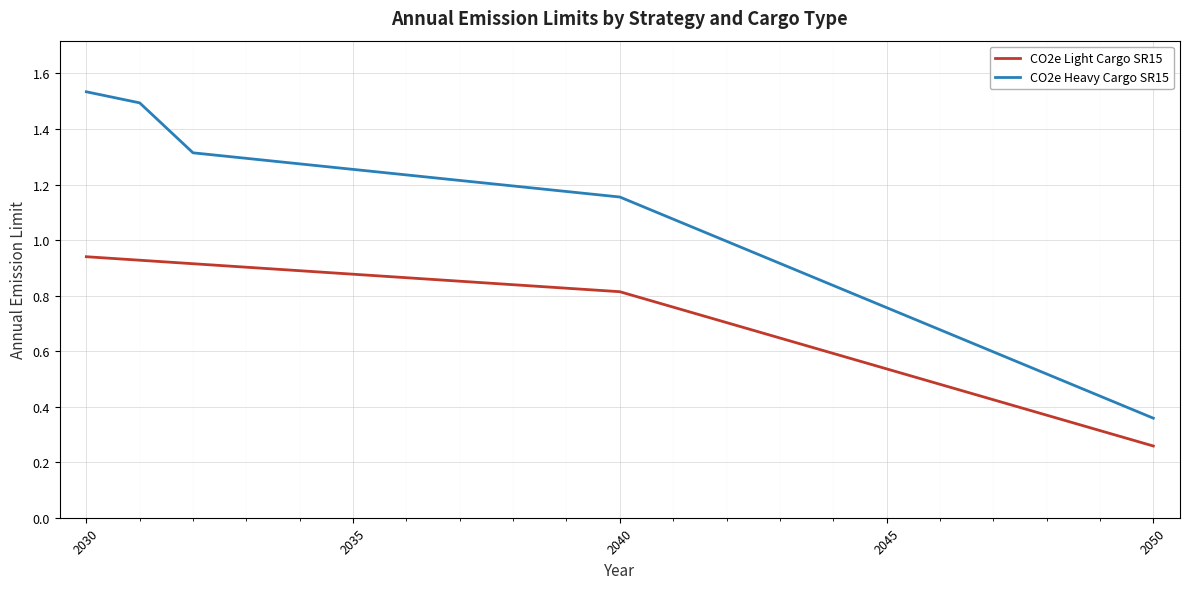

True or false: CO2e Heavy Cargo SR15 and CO2e Light Cargo SR15 cross at least once.

False